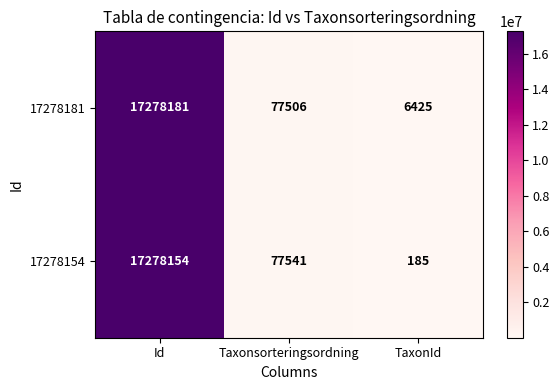

How many series are shown in this chart?

2